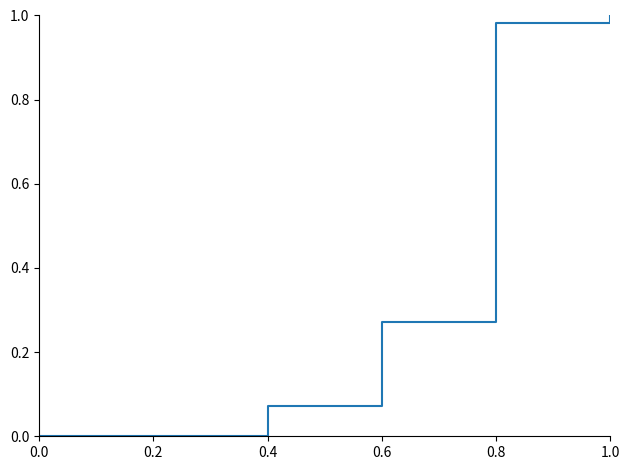

Does the chart display data point markers on the line(s)?

No